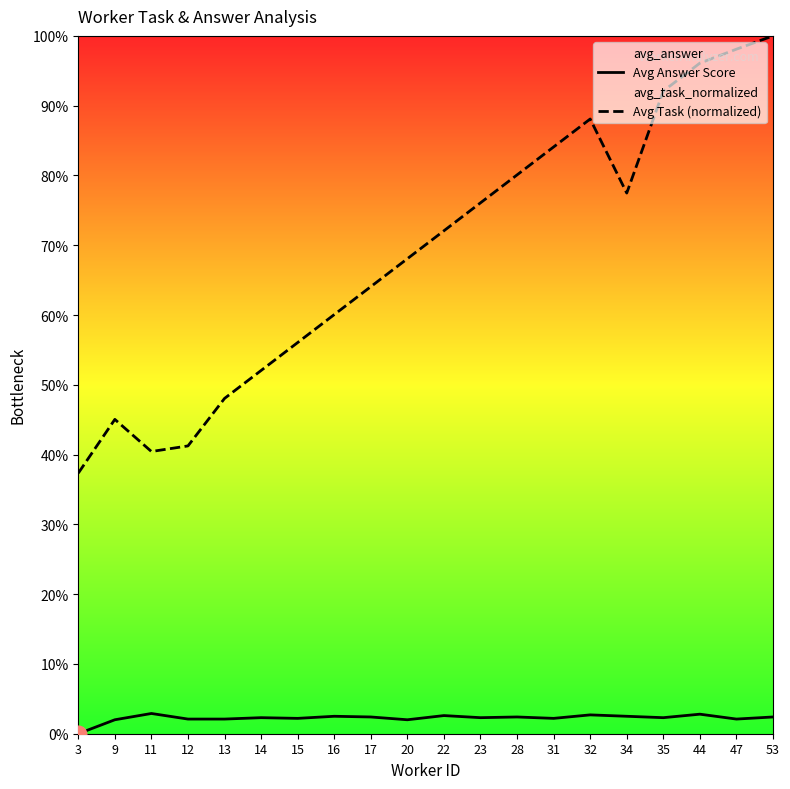

How many values in the Avg Answer Score series are below 2?

1